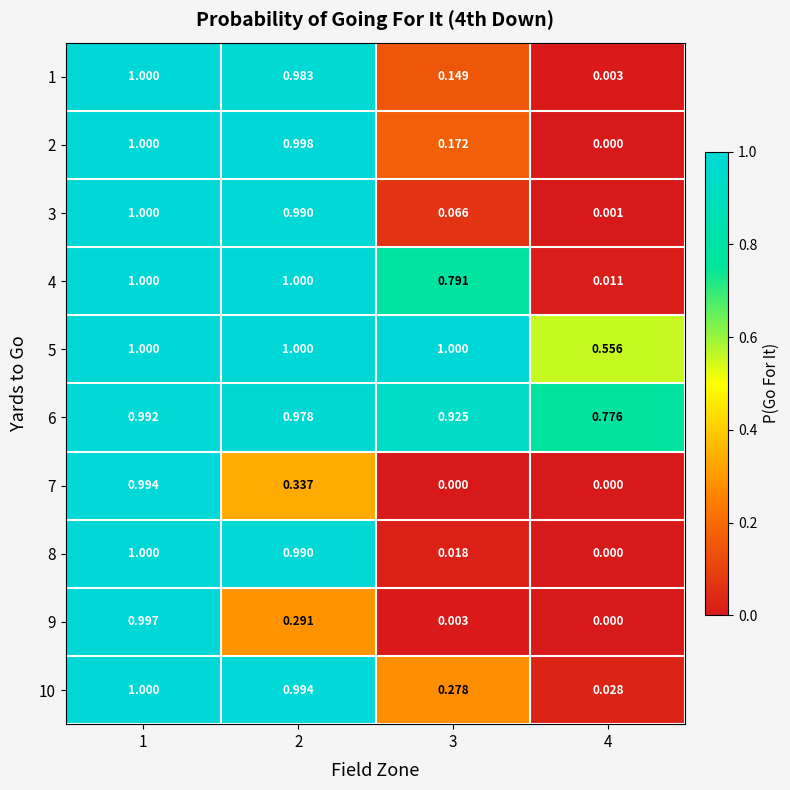

Which series has the largest total across all categories?

6